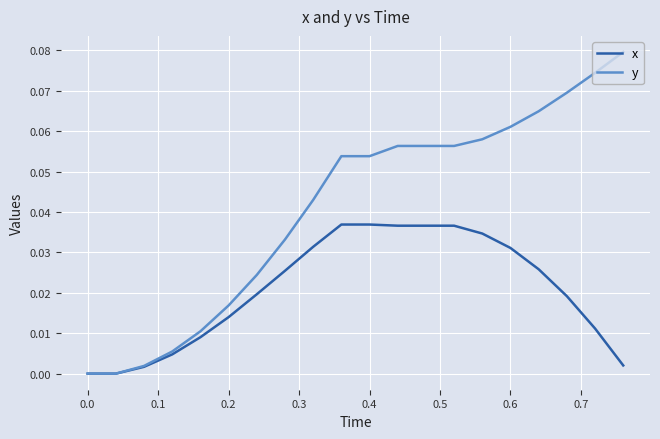

Which series has the largest range (max minus min)?

y